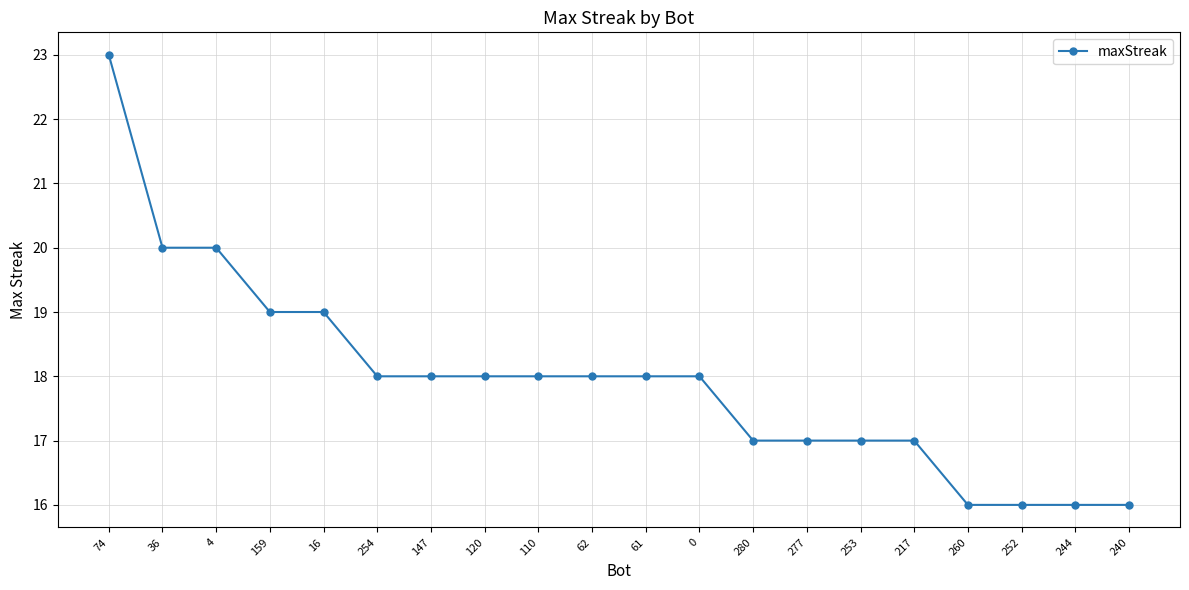

What position from the right is 36?

19